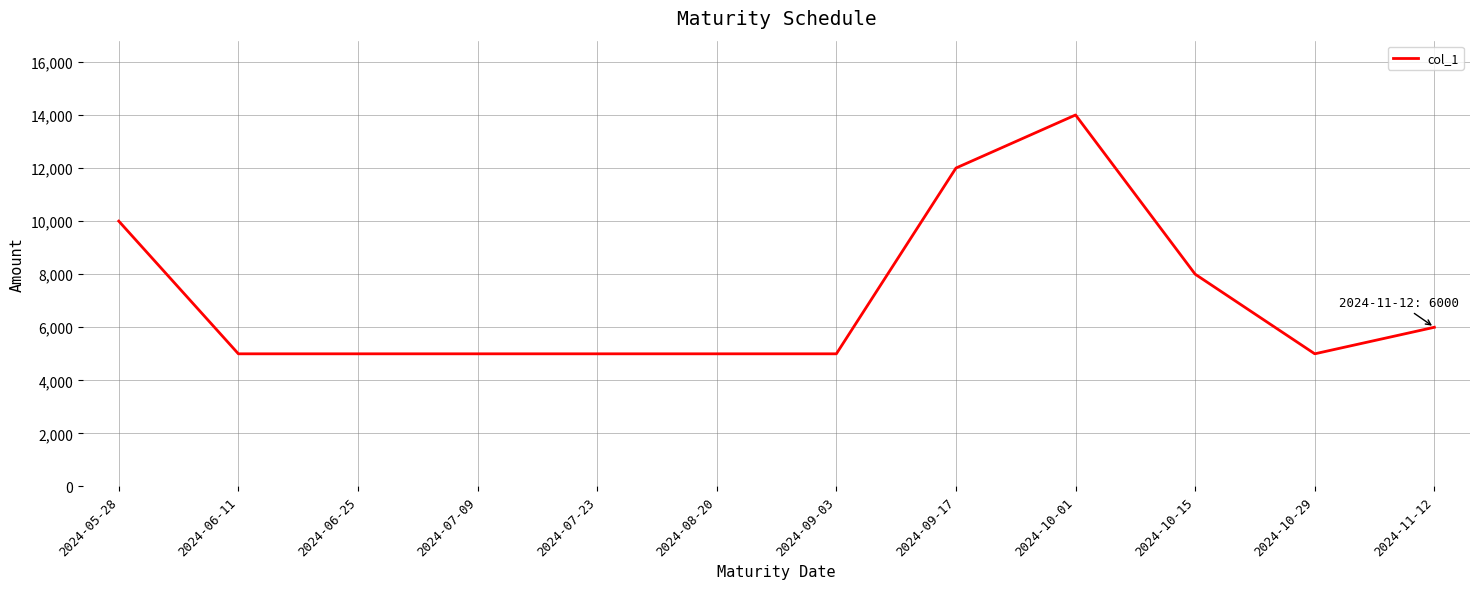

What is the difference between the maximum and minimum values?

9000